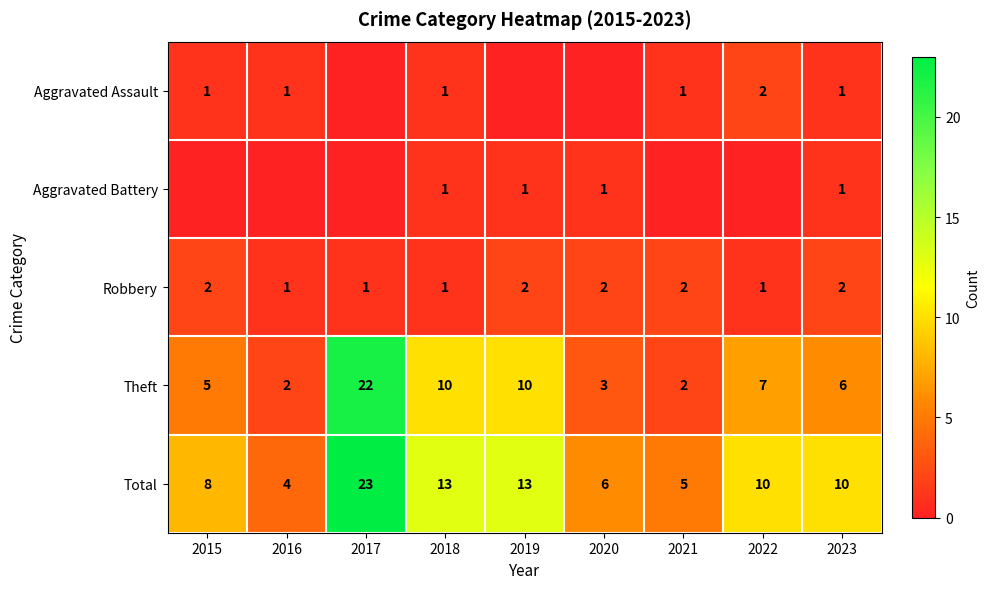

Is it true that Aggravated Assault equals 0 at 2015?

False